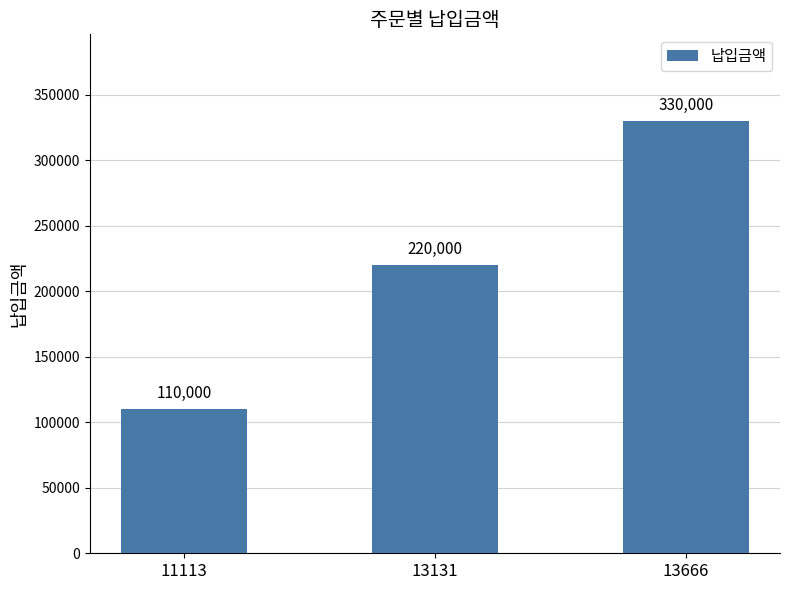

What is the difference between the second highest and minimum values?

110000